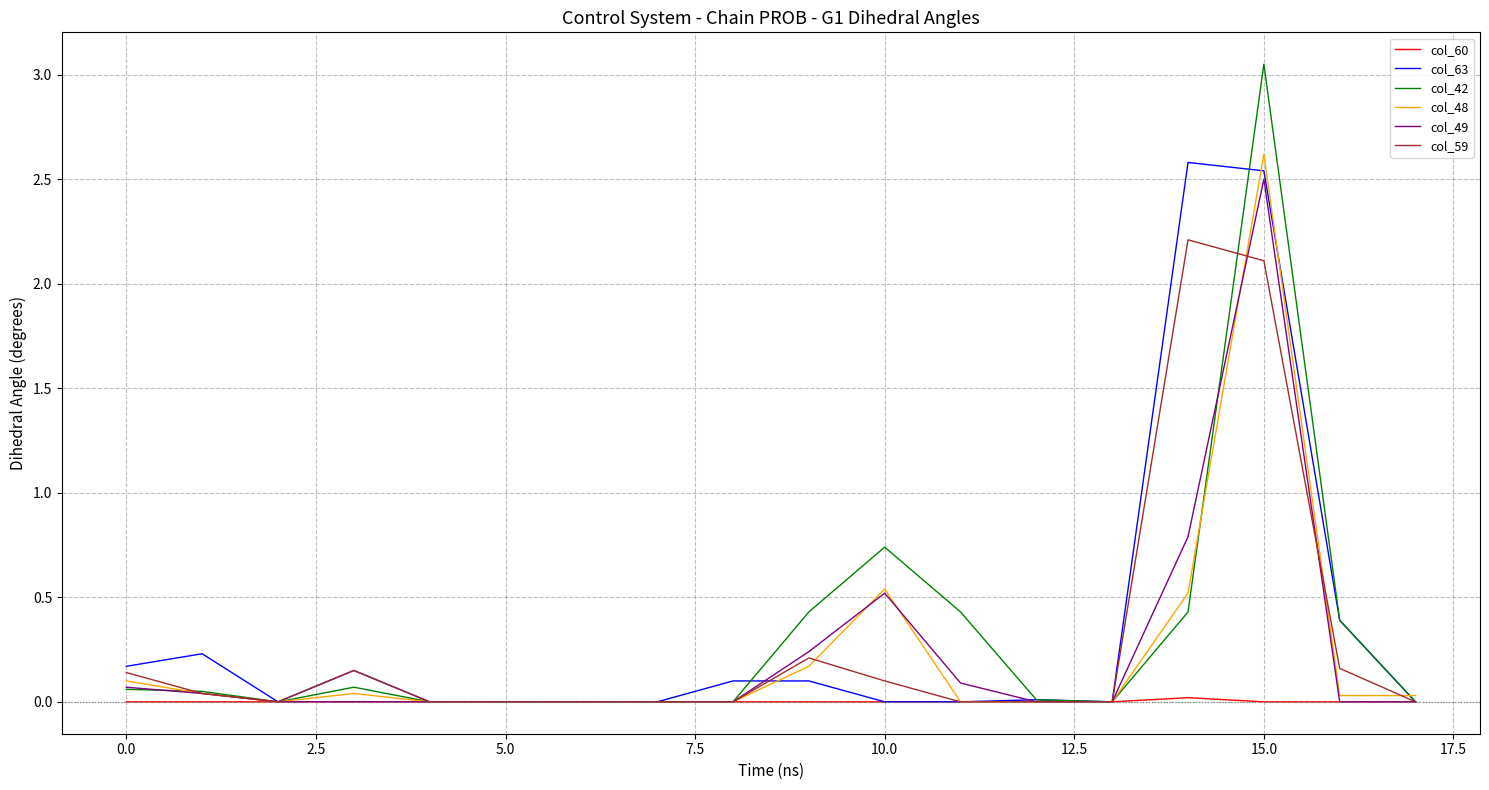

Which series has the widest spread of values?

col_42